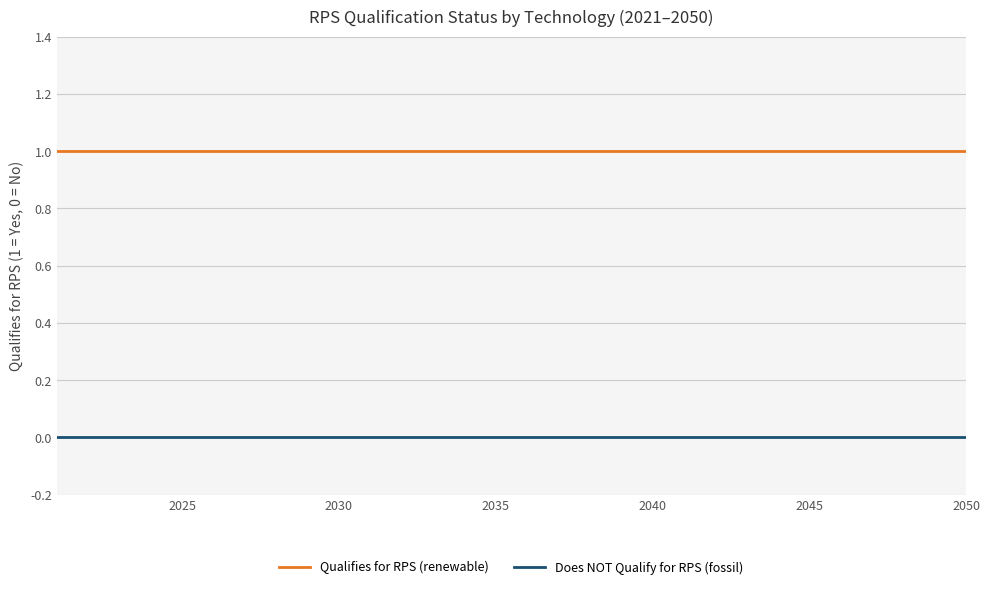

Which series has the largest total across all categories?

Qualifies for RPS (renewable)